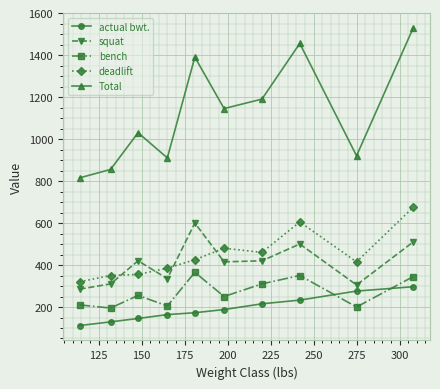

Which series has the largest range (max minus min)?

Total